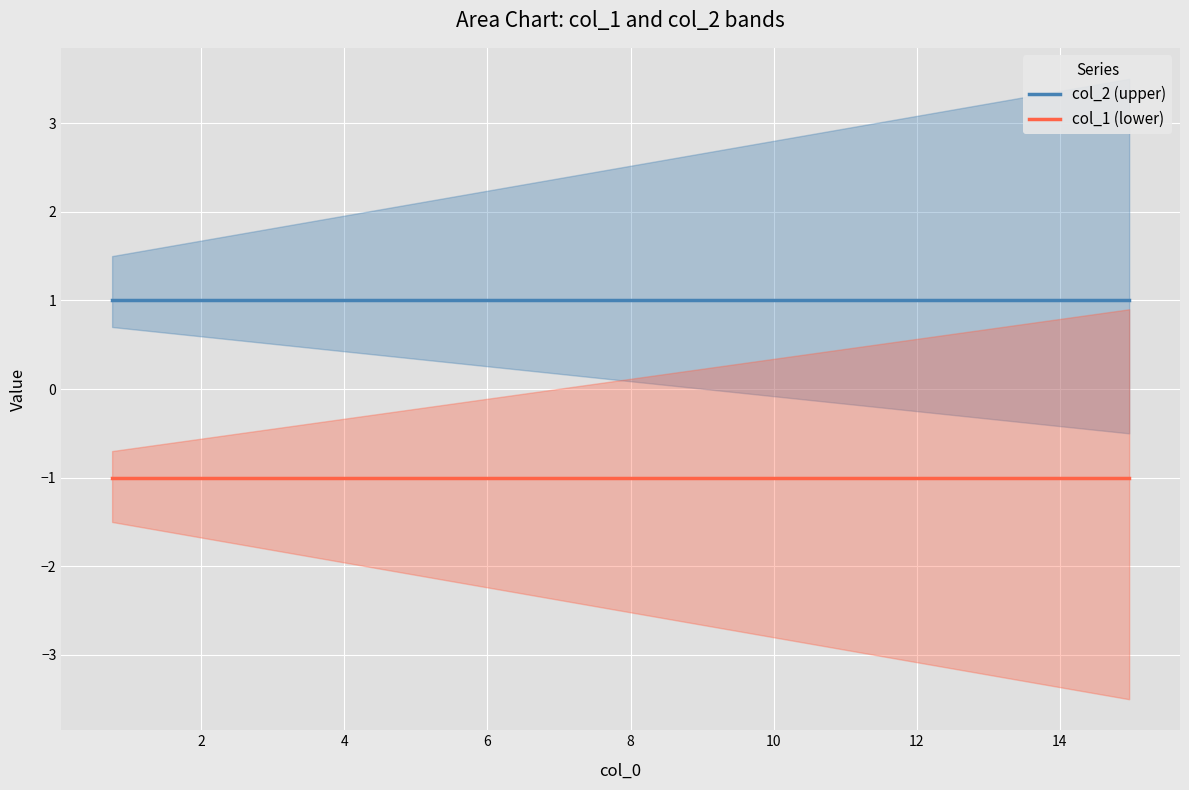

True or false: col_1 (lower) and col_2 (upper) cross at least once.

False